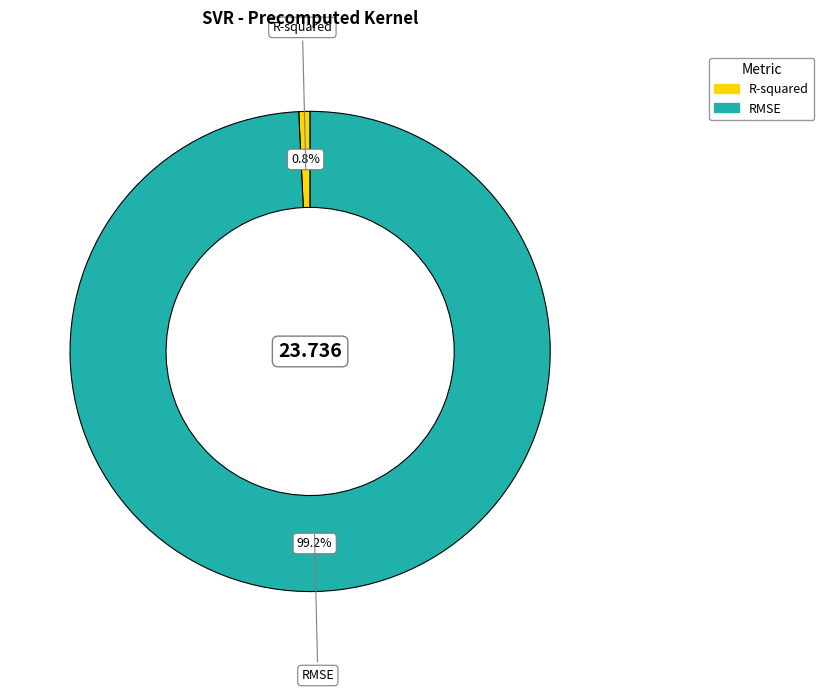

Count the number of slices in the pie.

2